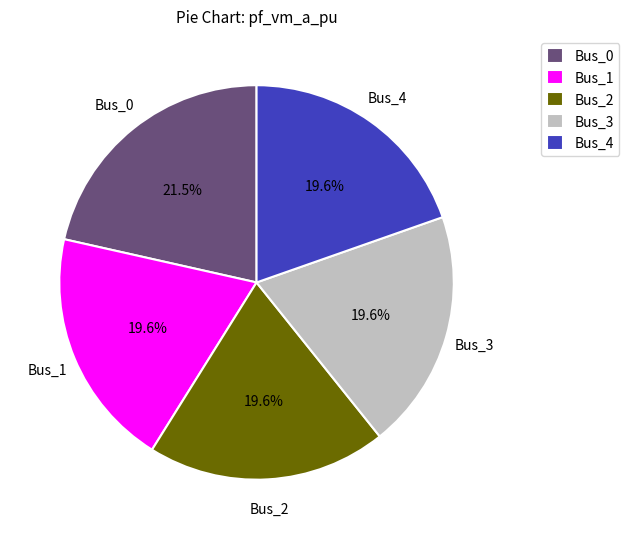

Which category has the biggest portion of the pie?

Bus_0